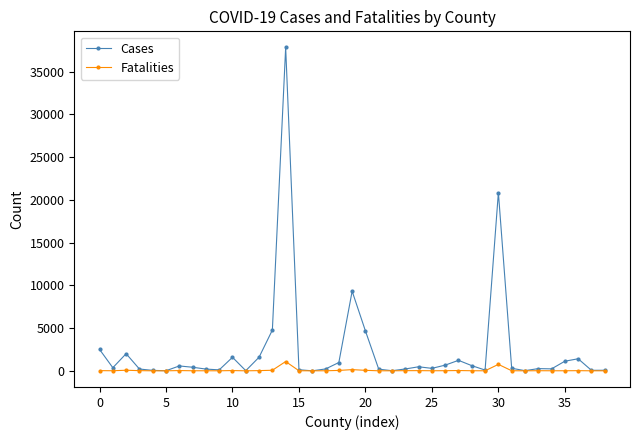

Is this an area chart (filled region under the line)?

No